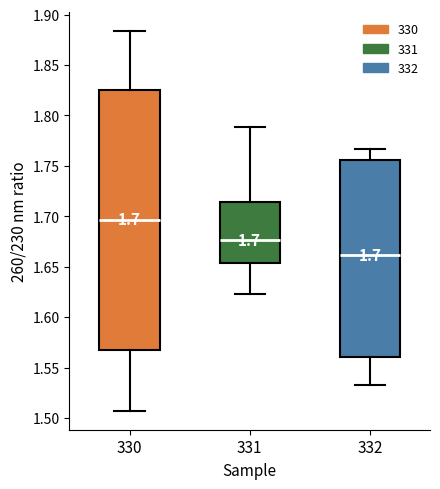

Which box's median line is the highest?

330